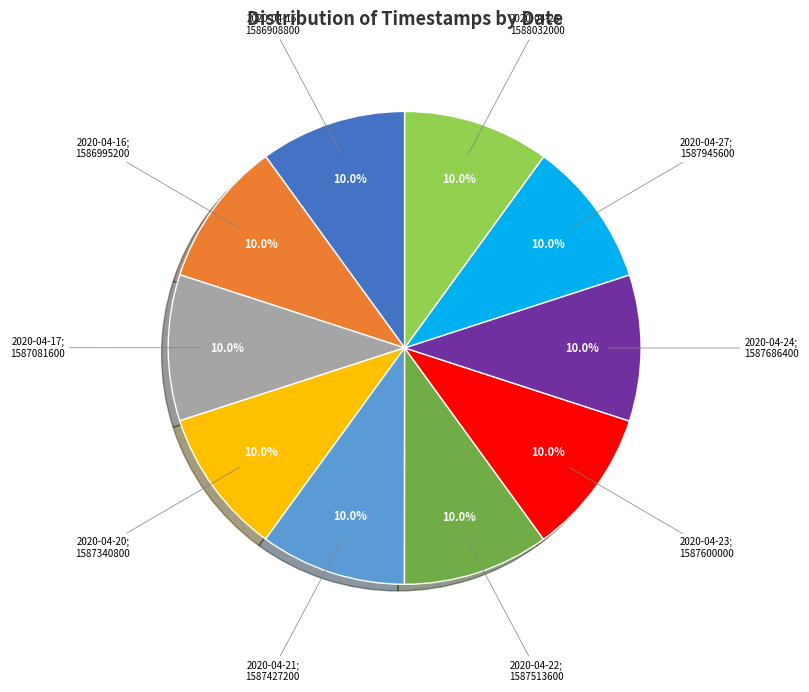

Is there a majority slice in this chart?

No